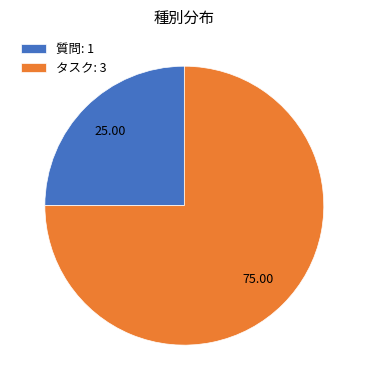

How many slices are in this pie chart?

2